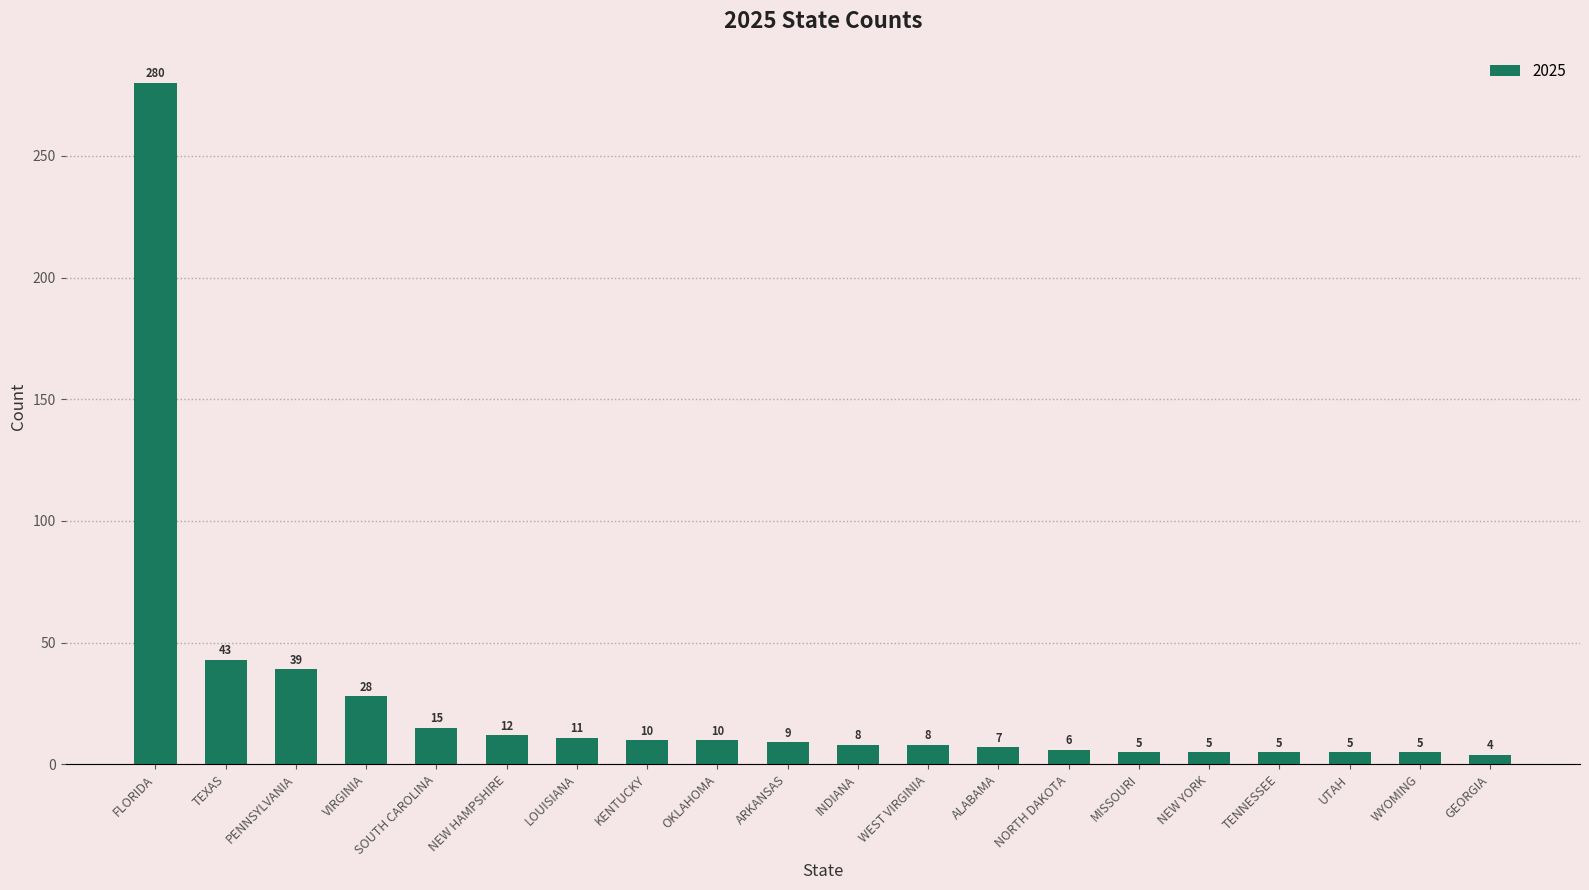

The chart shows a value of 18 at PENNSYLVANIA. True or false?

False